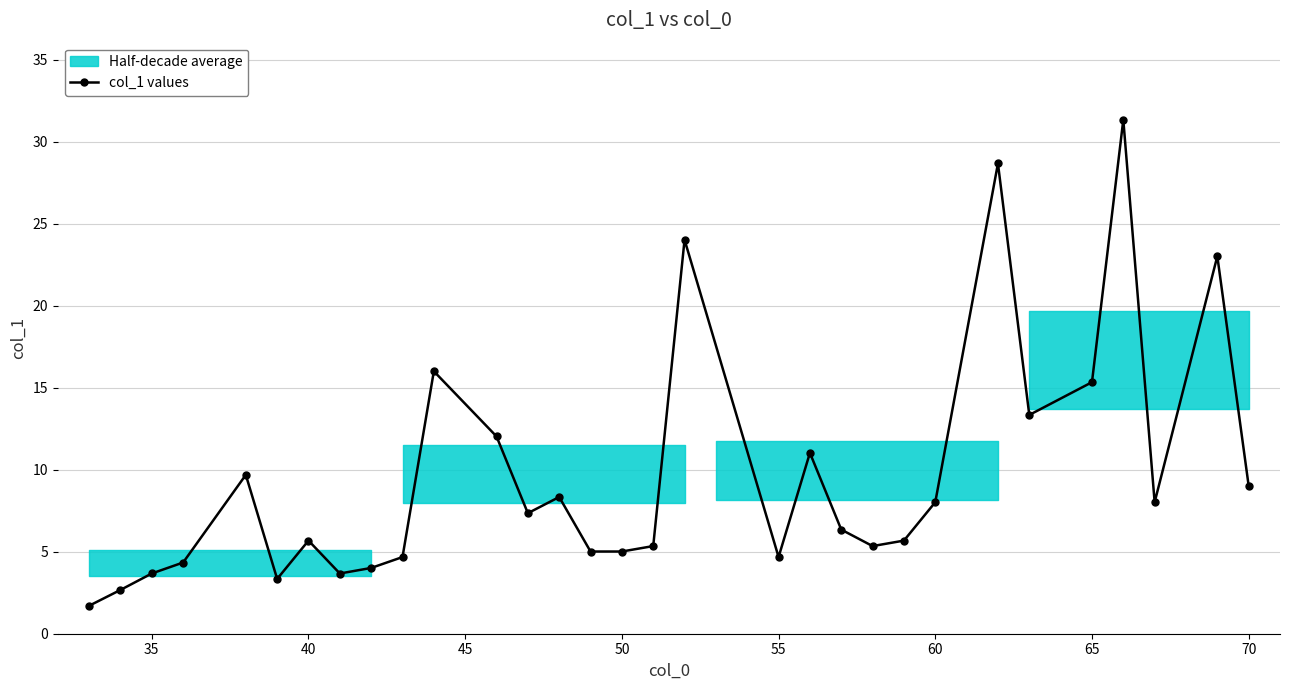

How many lines are shown in the chart?

1